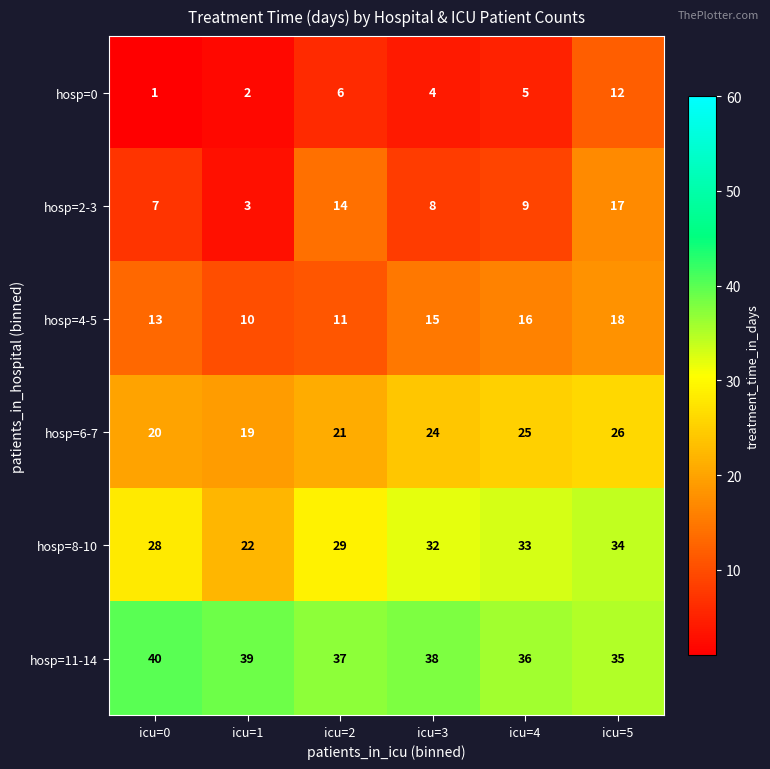

What is the sum of the hosp=0 values at icu=1 and icu=4?

7